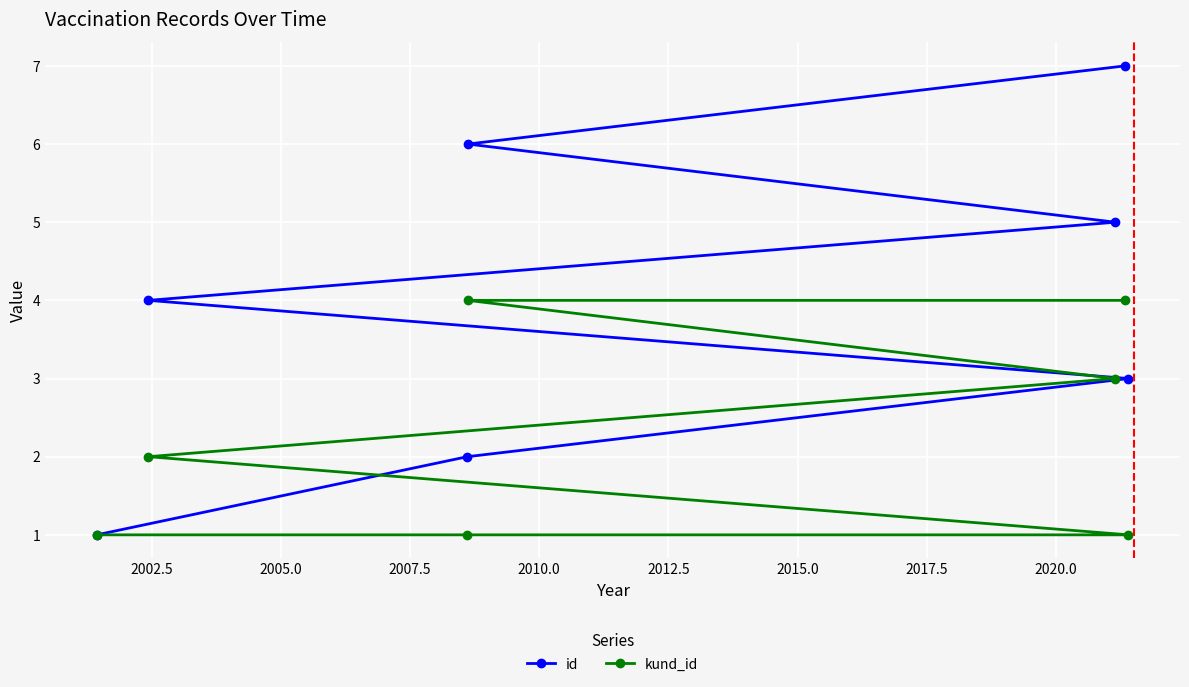

Which series has the largest range (max minus min)?

id